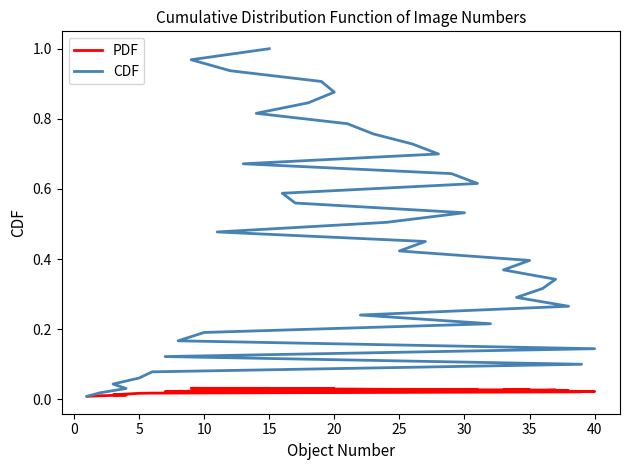

True or false: PDF has more than 2 interior local peaks.

False